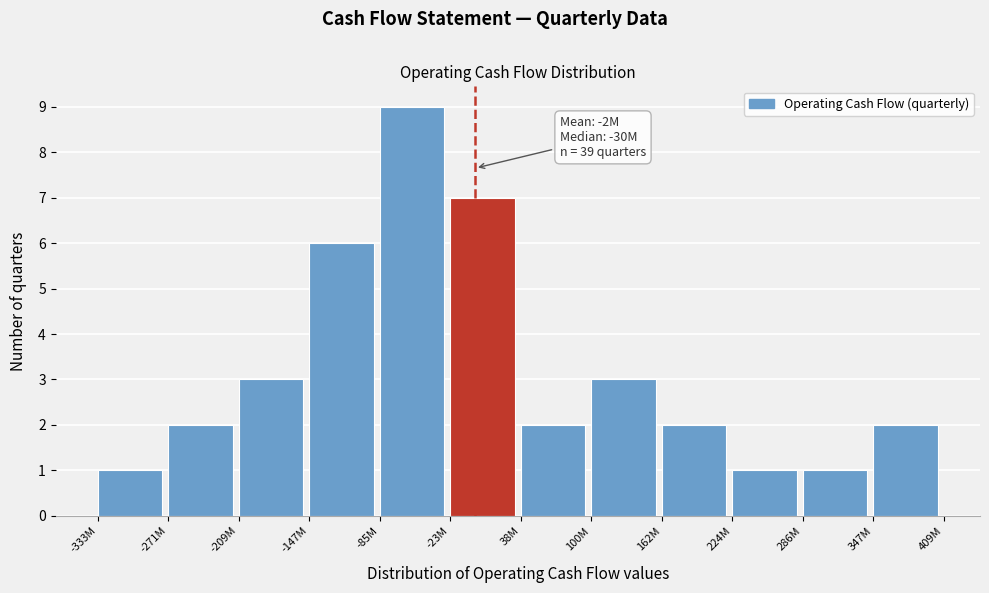

Reading left to right, list all the values displayed in this chart.

-333M=1	-271M=2	-209M=3	-147M=6	-85M=9	-23M=7	38M=2	100M=3	162M=2	224M=1	286M=1	347M=2